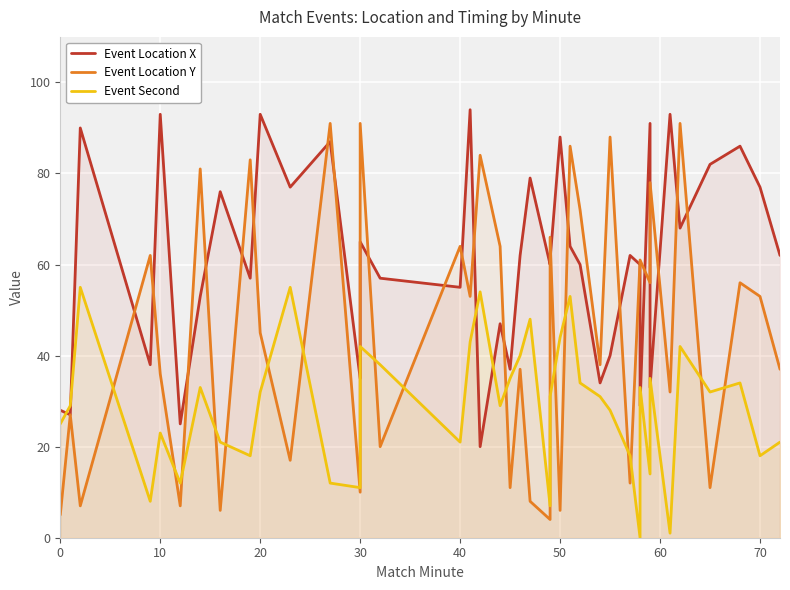

What is the average value of the Event Location X series?

61